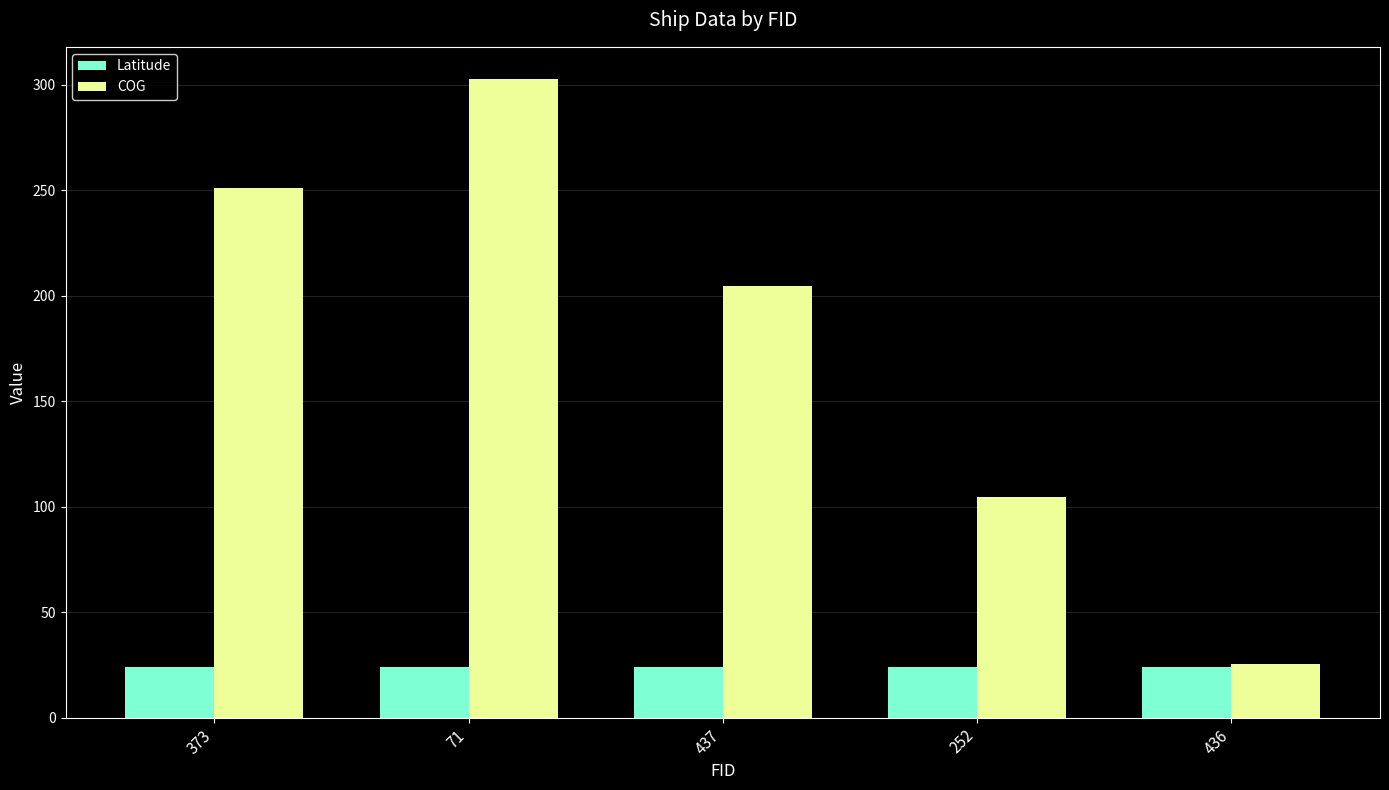

Where is COG nearest to the value 164?

437